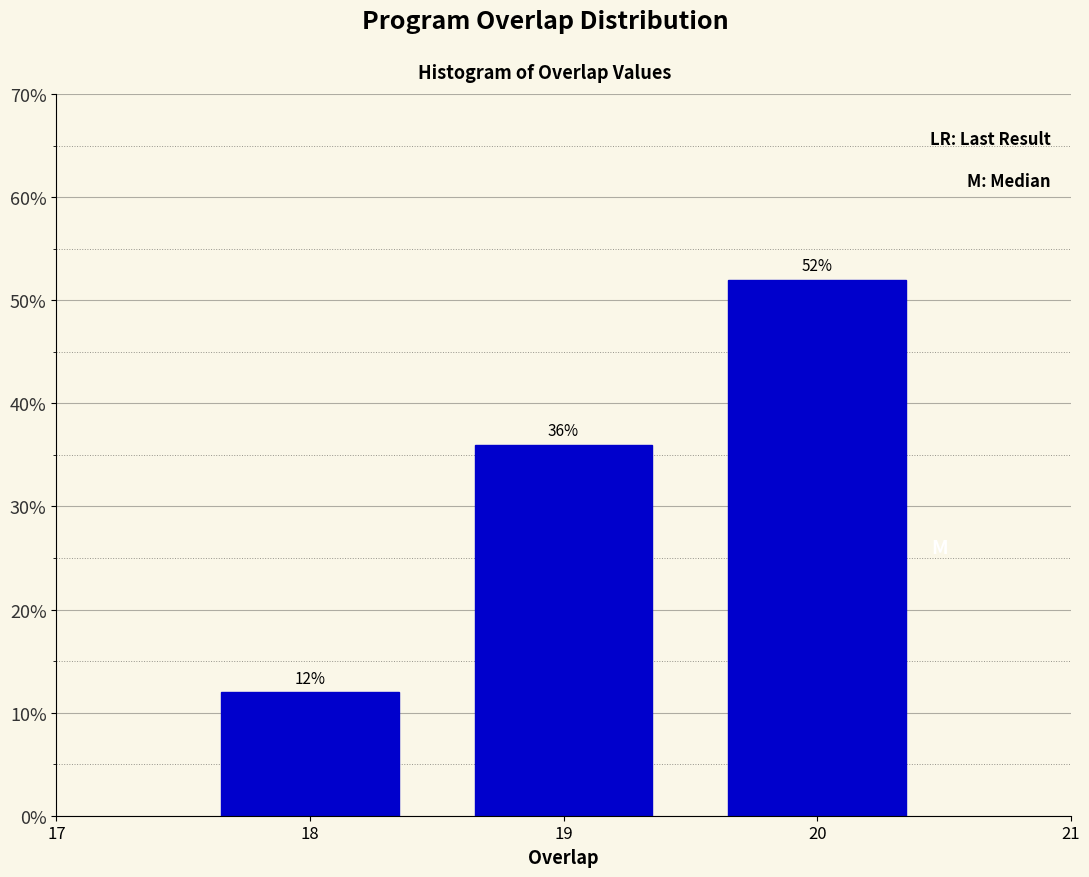

Reading right to left, list all the values displayed in this chart.

20=52	19=36	18=12